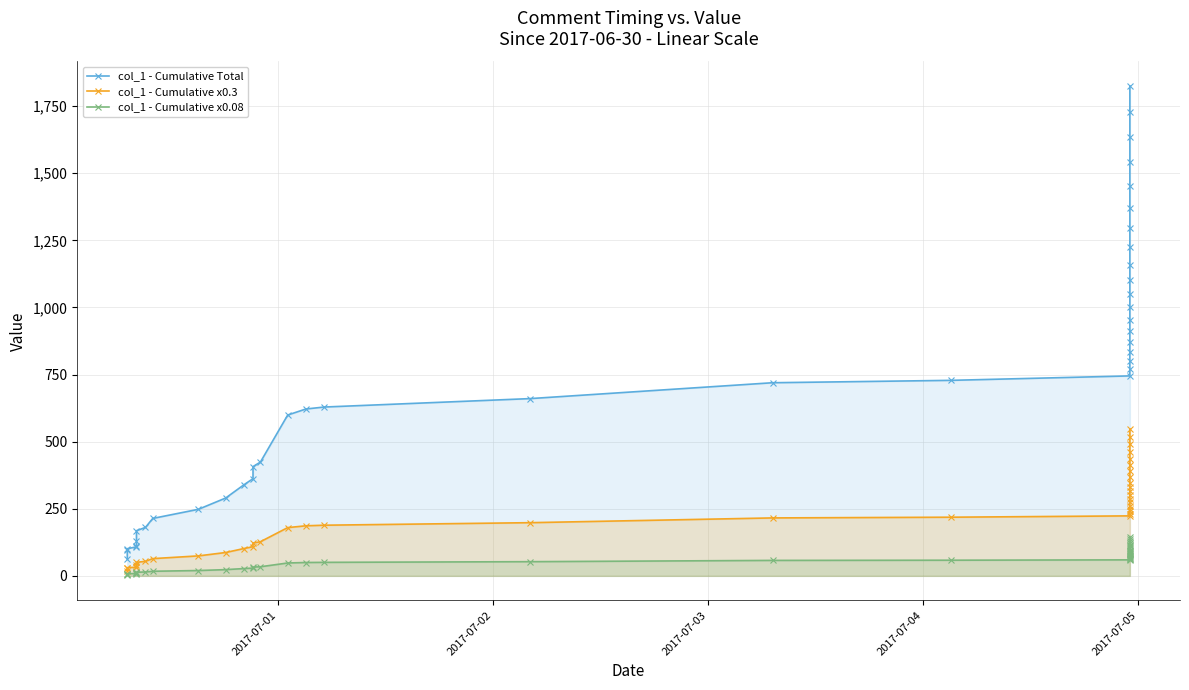

What are all the series names shown in the legend?

col_1 - Cumulative Total, col_1 - Cumulative x0.3, col_1 - Cumulative x0.08